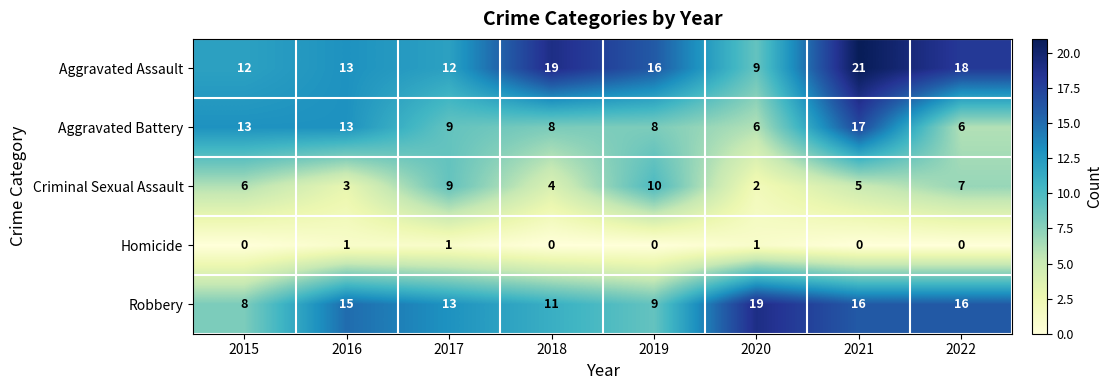

Which series has the largest total across all categories?

Aggravated Assault